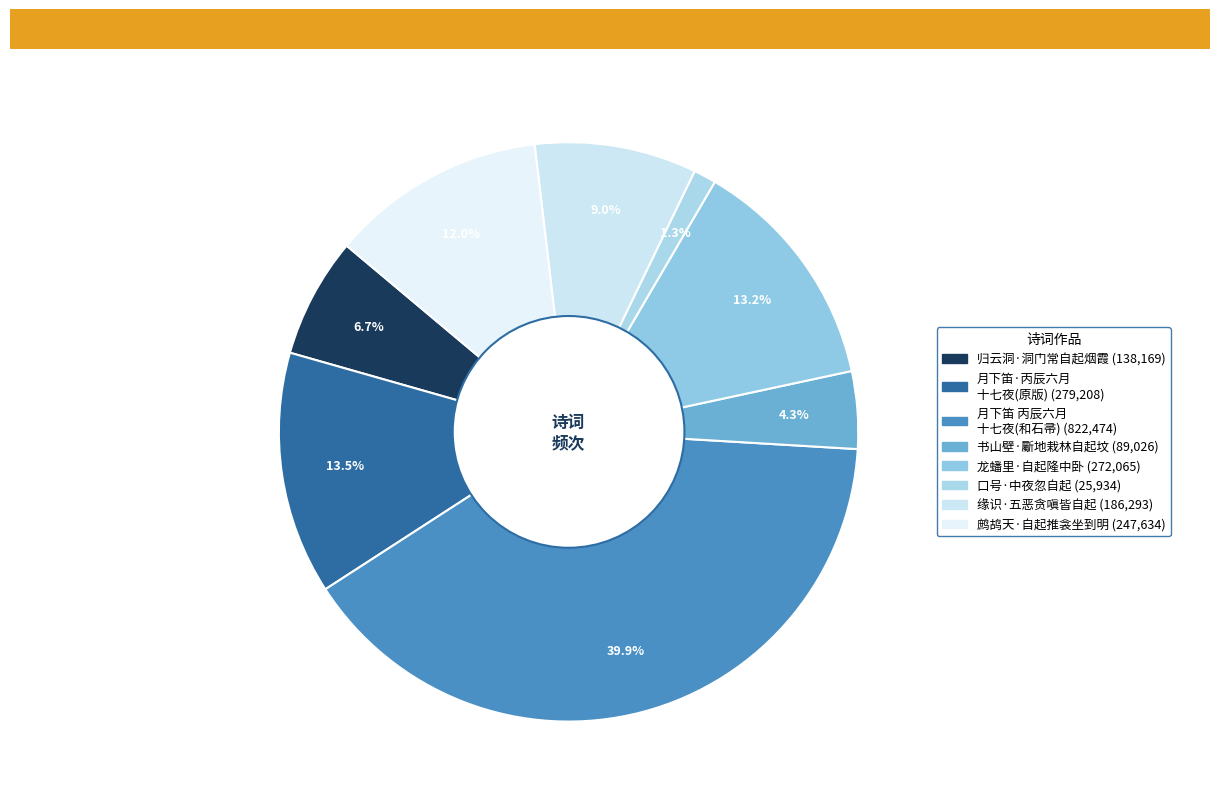

What is the largest slice in the pie chart?

月下笛 丙辰六月十七夜邀月延凉，凄然闻笛，不知悲之何自起也。和石帚